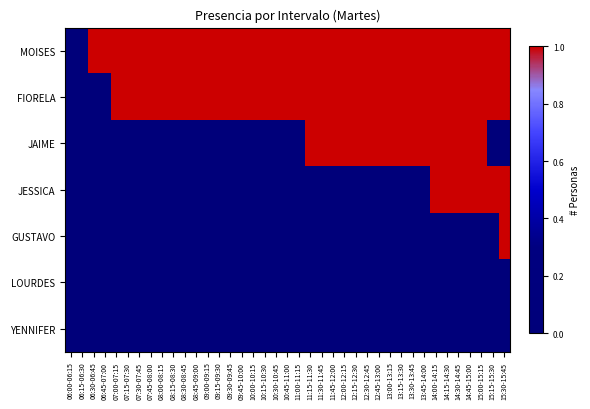

Reading right to left, what are all the values shown in this chart?

MOISES: 15:30-15:45=1	15:15-15:30=1	15:00-15:15=1	14:45-15:00=1	14:30-14:45=1	14:15-14:30=1	14:00-14:15=1	13:45-14:00=1	13:30-13:45=1	13:15-13:30=1	13:00-13:15=1	12:45-13:00=1	12:30-12:45=1	12:15-12:30=1	12:00-12:15=1	11:45-12:00=1	11:30-11:45=1	11:15-11:30=1	11:00-11:15=1	10:45-11:00=1	10:30-10:45=1	10:15-10:30=1	10:00-10:15=1	09:45-10:00=1	09:30-09:45=1	09:15-09:30=1	09:00-09:15=1	08:45-09:00=1	08:30-08:45=1	08:15-08:30=1	08:00-08:15=1	07:45-08:00=1	07:30-07:45=1	07:15-07:30=1	07:00-07:15=1	06:45-07:00=1	06:30-06:45=1	06:15-06:30=0	06:00-06:15=0
FIORELA: 15:30-15:45=1	15:15-15:30=1	15:00-15:15=1	14:45-15:00=1	14:30-14:45=1	14:15-14:30=1	14:00-14:15=1	13:45-14:00=1	13:30-13:45=1	13:15-13:30=1	13:00-13:15=1	12:45-13:00=1	12:30-12:45=1	12:15-12:30=1	12:00-12:15=1	11:45-12:00=1	11:30-11:45=1	11:15-11:30=1	11:00-11:15=1	10:45-11:00=1	10:30-10:45=1	10:15-10:30=1	10:00-10:15=1	09:45-10:00=1	09:30-09:45=1	09:15-09:30=1	09:00-09:15=1	08:45-09:00=1	08:30-08:45=1	08:15-08:30=1	08:00-08:15=1	07:45-08:00=1	07:30-07:45=1	07:15-07:30=1	07:00-07:15=1	06:45-07:00=0	06:30-06:45=0	06:15-06:30=0	06:00-06:15=0
JAIME: 15:30-15:45=0	15:15-15:30=0	15:00-15:15=1	14:45-15:00=1	14:30-14:45=1	14:15-14:30=1	14:00-14:15=1	13:45-14:00=1	13:30-13:45=1	13:15-13:30=1	13:00-13:15=1	12:45-13:00=1	12:30-12:45=1	12:15-12:30=1	12:00-12:15=1	11:45-12:00=1	11:30-11:45=1	11:15-11:30=1	11:00-11:15=0	10:45-11:00=0	10:30-10:45=0	10:15-10:30=0	10:00-10:15=0	09:45-10:00=0	09:30-09:45=0	09:15-09:30=0	09:00-09:15=0	08:45-09:00=0	08:30-08:45=0	08:15-08:30=0	08:00-08:15=0	07:45-08:00=0	07:30-07:45=0	07:15-07:30=0	07:00-07:15=0	06:45-07:00=0	06:30-06:45=0	06:15-06:30=0	06:00-06:15=0
JESSICA: 15:30-15:45=1	15:15-15:30=1	15:00-15:15=1	14:45-15:00=1	14:30-14:45=1	14:15-14:30=1	14:00-14:15=1	13:45-14:00=0	13:30-13:45=0	13:15-13:30=0	13:00-13:15=0	12:45-13:00=0	12:30-12:45=0	12:15-12:30=0	12:00-12:15=0	11:45-12:00=0	11:30-11:45=0	11:15-11:30=0	11:00-11:15=0	10:45-11:00=0	10:30-10:45=0	10:15-10:30=0	10:00-10:15=0	09:45-10:00=0	09:30-09:45=0	09:15-09:30=0	09:00-09:15=0	08:45-09:00=0	08:30-08:45=0	08:15-08:30=0	08:00-08:15=0	07:45-08:00=0	07:30-07:45=0	07:15-07:30=0	07:00-07:15=0	06:45-07:00=0	06:30-06:45=0	06:15-06:30=0	06:00-06:15=0
GUSTAVO: 15:30-15:45=1	15:15-15:30=0	15:00-15:15=0	14:45-15:00=0	14:30-14:45=0	14:15-14:30=0	14:00-14:15=0	13:45-14:00=0	13:30-13:45=0	13:15-13:30=0	13:00-13:15=0	12:45-13:00=0	12:30-12:45=0	12:15-12:30=0	12:00-12:15=0	11:45-12:00=0	11:30-11:45=0	11:15-11:30=0	11:00-11:15=0	10:45-11:00=0	10:30-10:45=0	10:15-10:30=0	10:00-10:15=0	09:45-10:00=0	09:30-09:45=0	09:15-09:30=0	09:00-09:15=0	08:45-09:00=0	08:30-08:45=0	08:15-08:30=0	08:00-08:15=0	07:45-08:00=0	07:30-07:45=0	07:15-07:30=0	07:00-07:15=0	06:45-07:00=0	06:30-06:45=0	06:15-06:30=0	06:00-06:15=0
LOURDES: 15:30-15:45=0	15:15-15:30=0	15:00-15:15=0	14:45-15:00=0	14:30-14:45=0	14:15-14:30=0	14:00-14:15=0	13:45-14:00=0	13:30-13:45=0	13:15-13:30=0	13:00-13:15=0	12:45-13:00=0	12:30-12:45=0	12:15-12:30=0	12:00-12:15=0	11:45-12:00=0	11:30-11:45=0	11:15-11:30=0	11:00-11:15=0	10:45-11:00=0	10:30-10:45=0	10:15-10:30=0	10:00-10:15=0	09:45-10:00=0	09:30-09:45=0	09:15-09:30=0	09:00-09:15=0	08:45-09:00=0	08:30-08:45=0	08:15-08:30=0	08:00-08:15=0	07:45-08:00=0	07:30-07:45=0	07:15-07:30=0	07:00-07:15=0	06:45-07:00=0	06:30-06:45=0	06:15-06:30=0	06:00-06:15=0
YENNIFER: 15:30-15:45=0	15:15-15:30=0	15:00-15:15=0	14:45-15:00=0	14:30-14:45=0	14:15-14:30=0	14:00-14:15=0	13:45-14:00=0	13:30-13:45=0	13:15-13:30=0	13:00-13:15=0	12:45-13:00=0	12:30-12:45=0	12:15-12:30=0	12:00-12:15=0	11:45-12:00=0	11:30-11:45=0	11:15-11:30=0	11:00-11:15=0	10:45-11:00=0	10:30-10:45=0	10:15-10:30=0	10:00-10:15=0	09:45-10:00=0	09:30-09:45=0	09:15-09:30=0	09:00-09:15=0	08:45-09:00=0	08:30-08:45=0	08:15-08:30=0	08:00-08:15=0	07:45-08:00=0	07:30-07:45=0	07:15-07:30=0	07:00-07:15=0	06:45-07:00=0	06:30-06:45=0	06:15-06:30=0	06:00-06:15=0